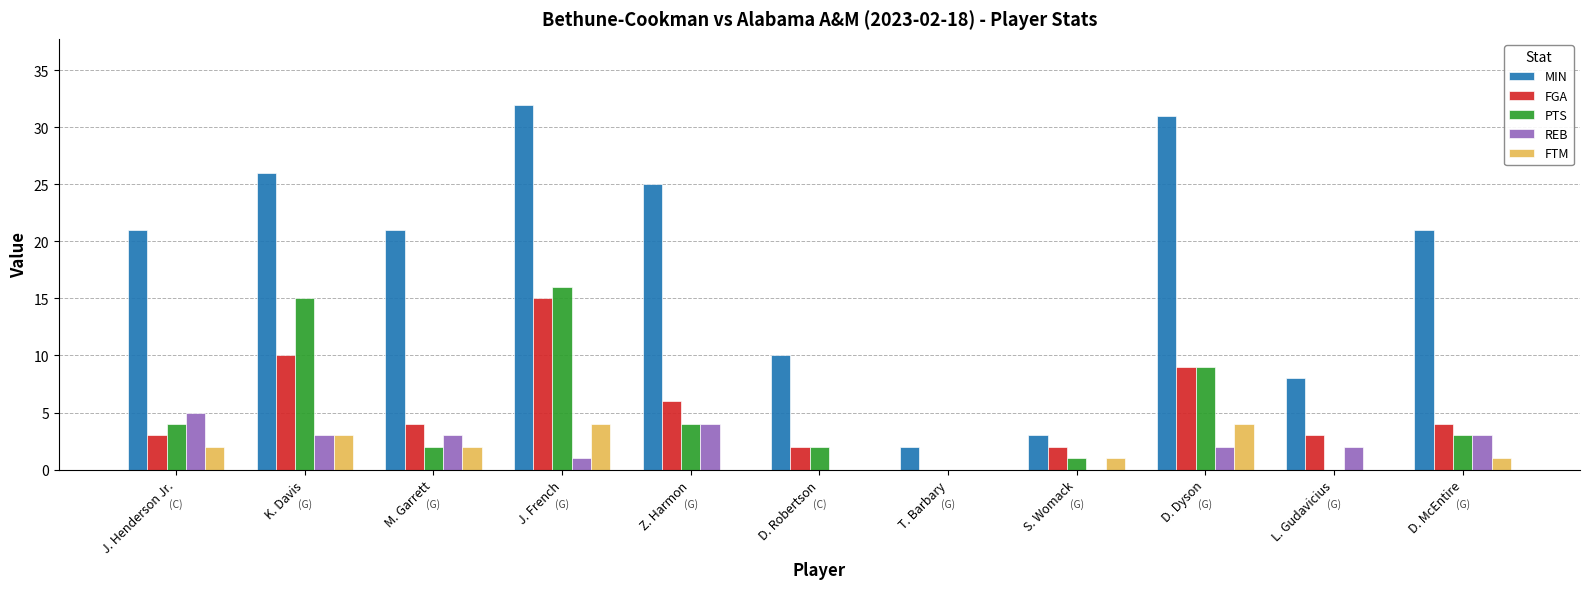

How many groups of bars are there?

11